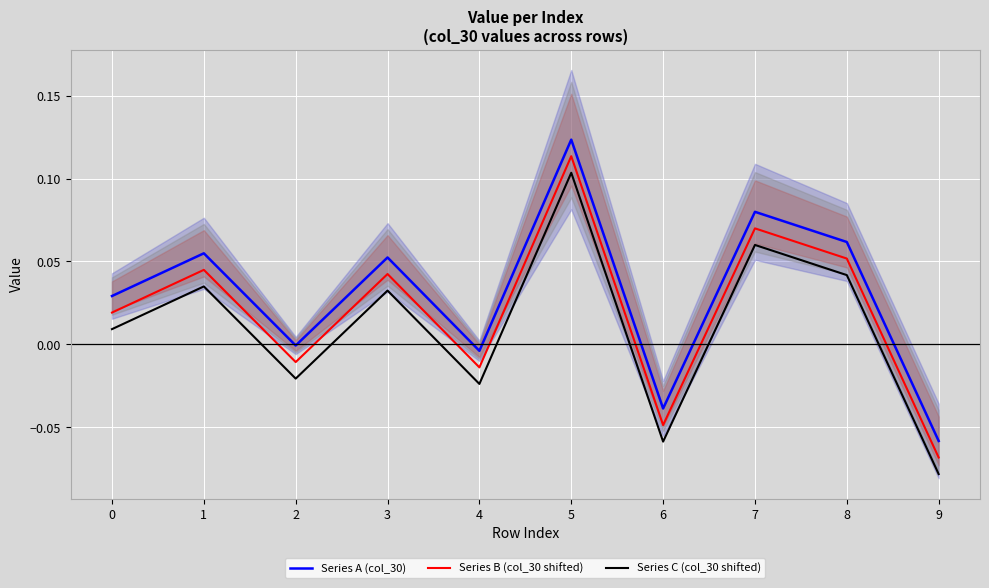

What is the lowest value of the Series A (col_30) series?

-0.1